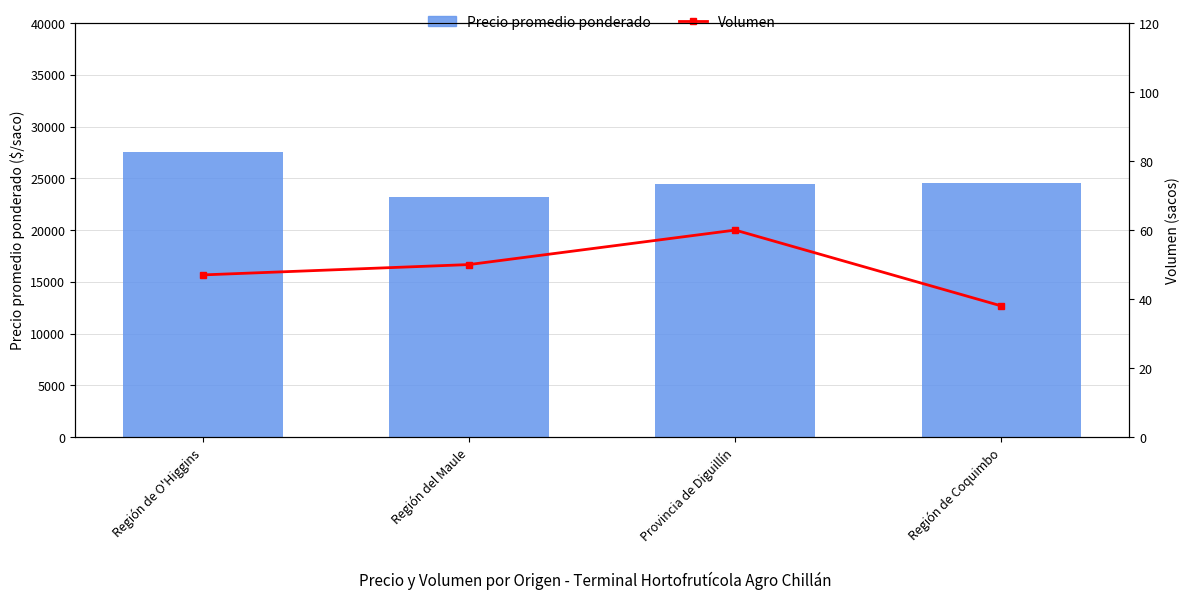

At which label does Precio promedio ponderado first exceed 24526?

Región de O'Higgins